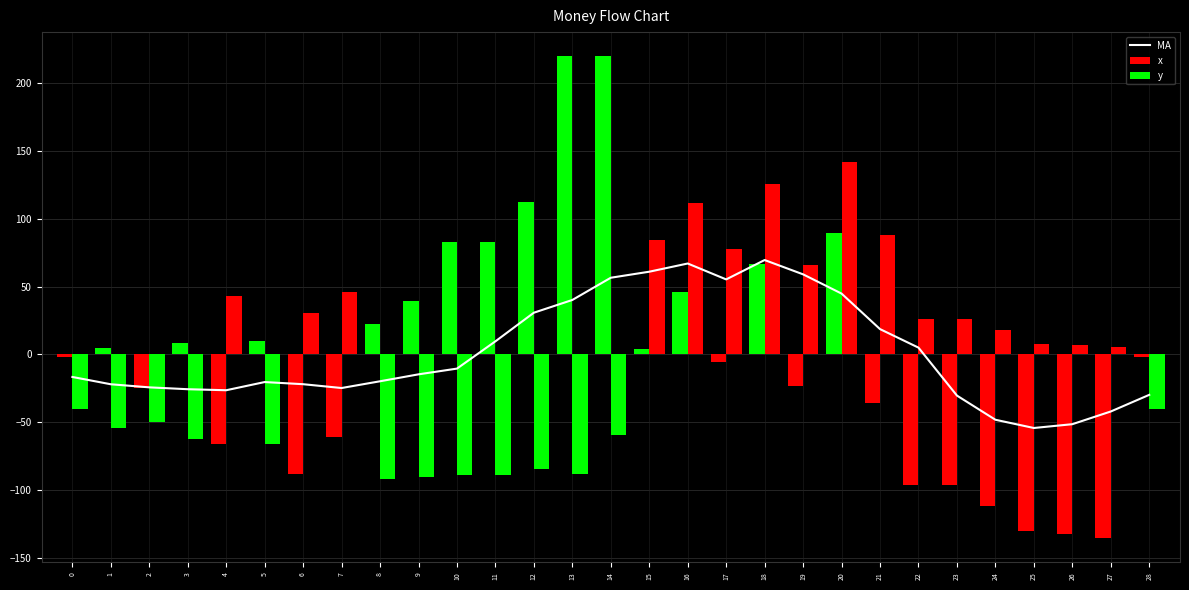

At which label does x reach its minimum?

27